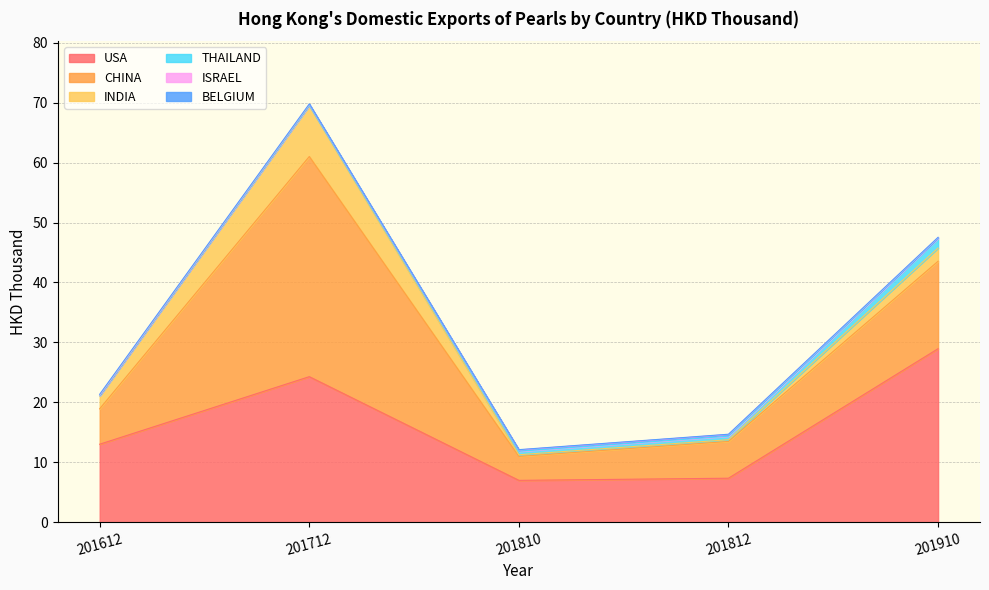

Rank the categories by THAILAND value from highest to lowest.

201910, 201812, 201810, 201612, 201712